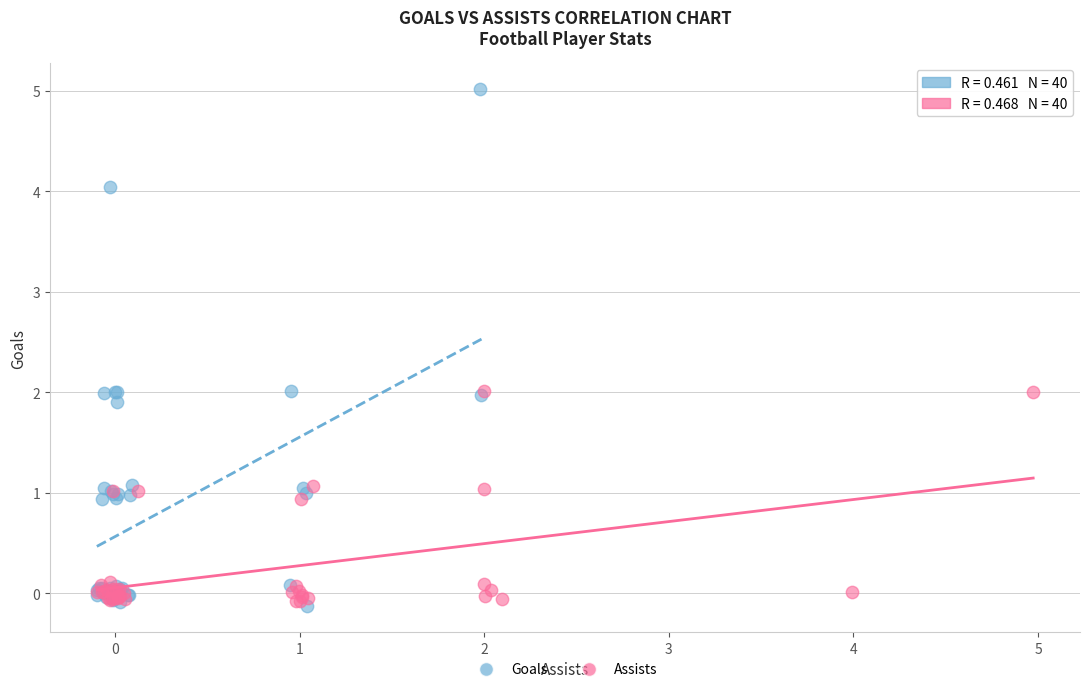

Which series has the largest Y range (max minus min)?

Goals